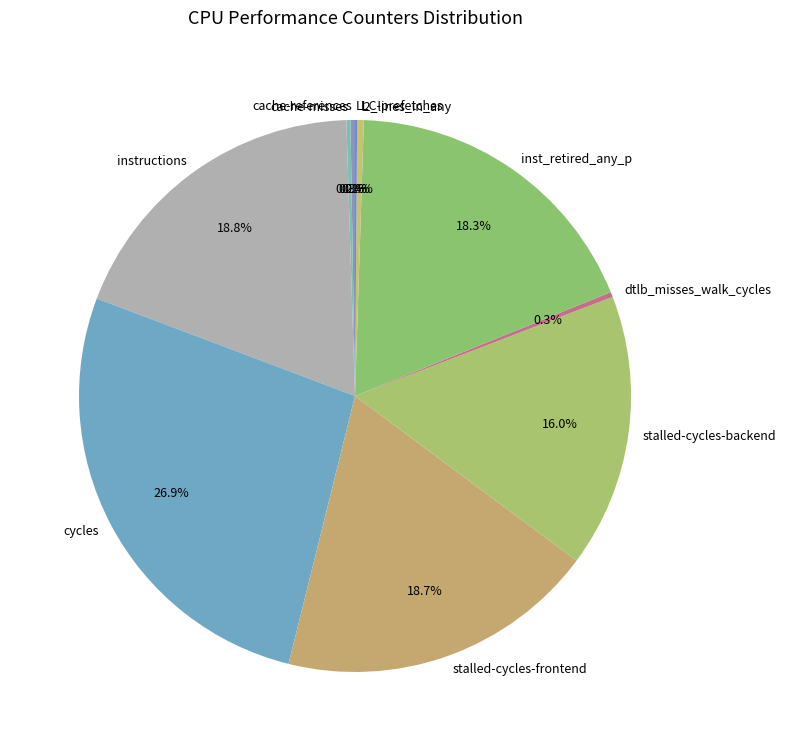

Is stalled-cycles-frontend the majority of the pie?

No